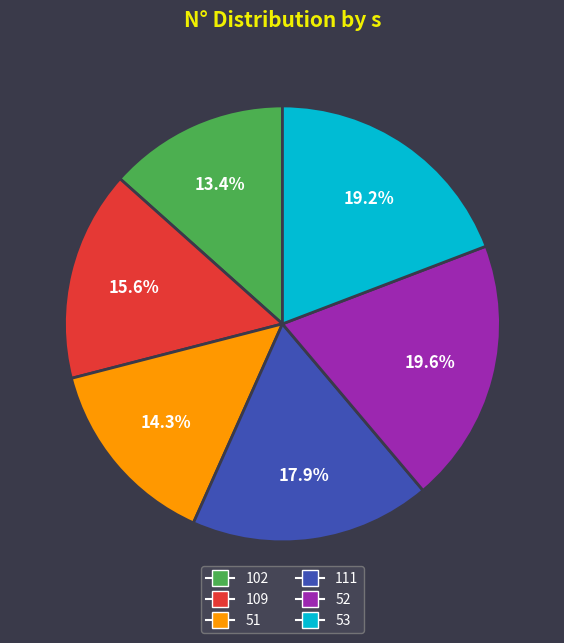

Between 51 and 109, which is larger?

109